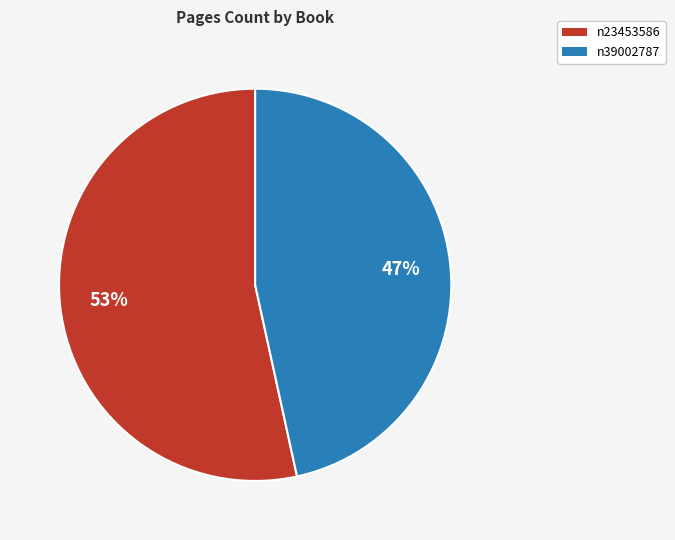

Rank the categories by value from highest to lowest.

n23453586, n39002787